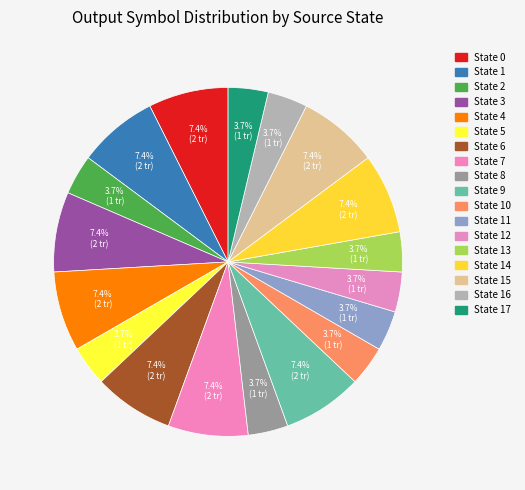

Count the number of slices in the pie.

18